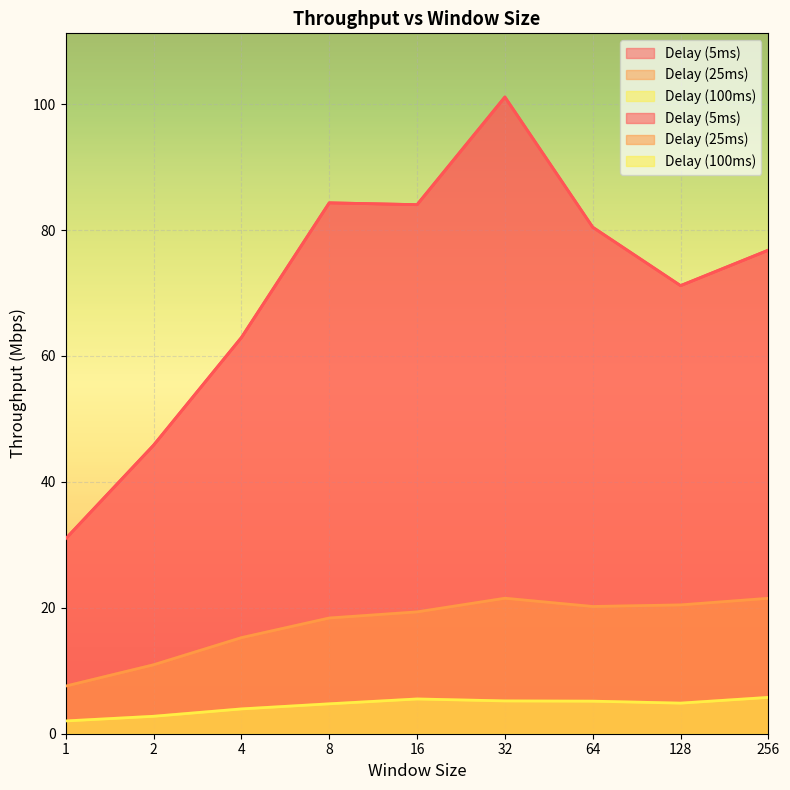

What is the smallest value displayed?

2.0